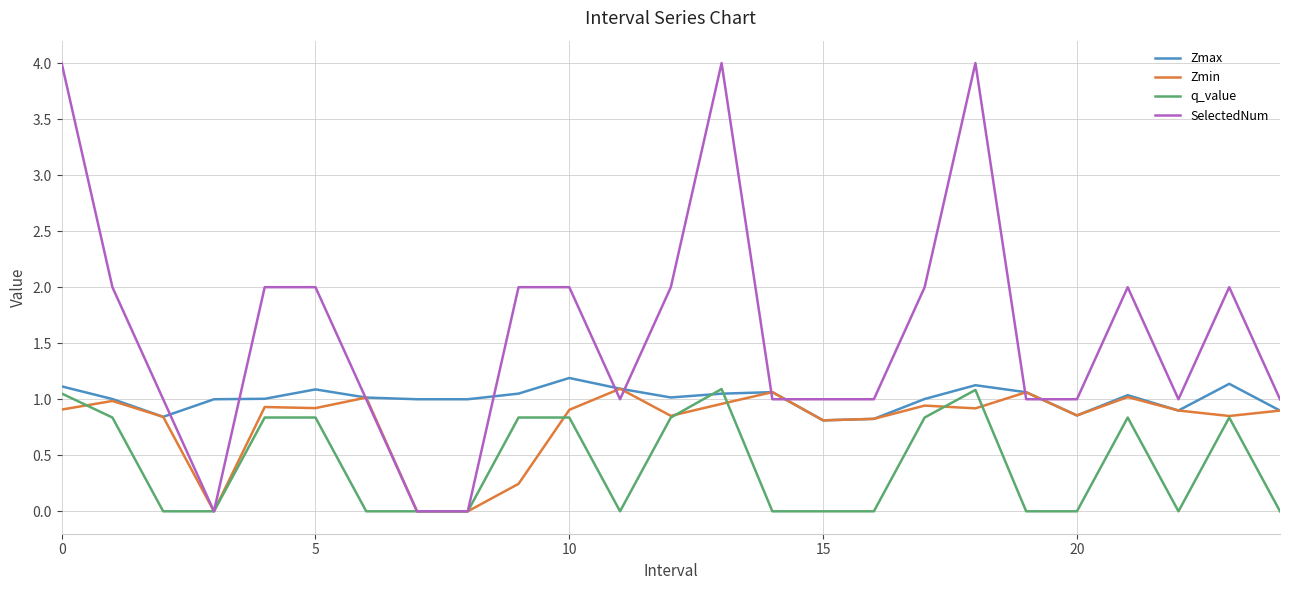

Which series has the widest spread of values?

SelectedNum